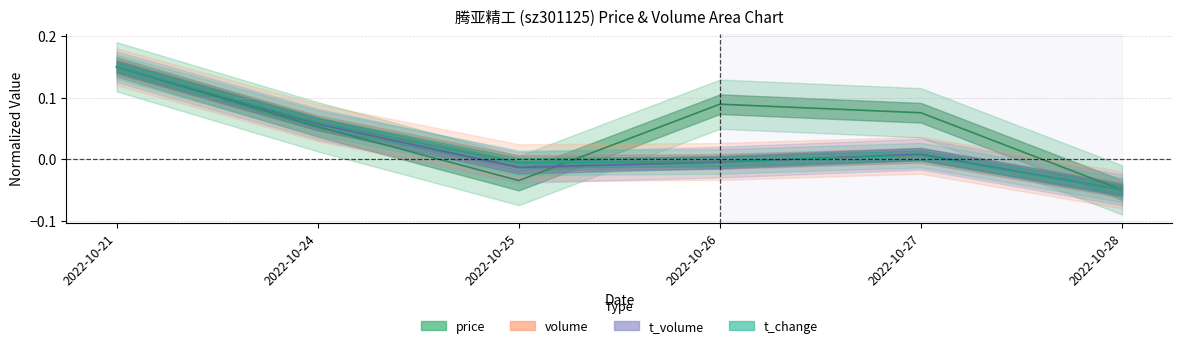

Which category has the highest value across all series?

2022-10-21